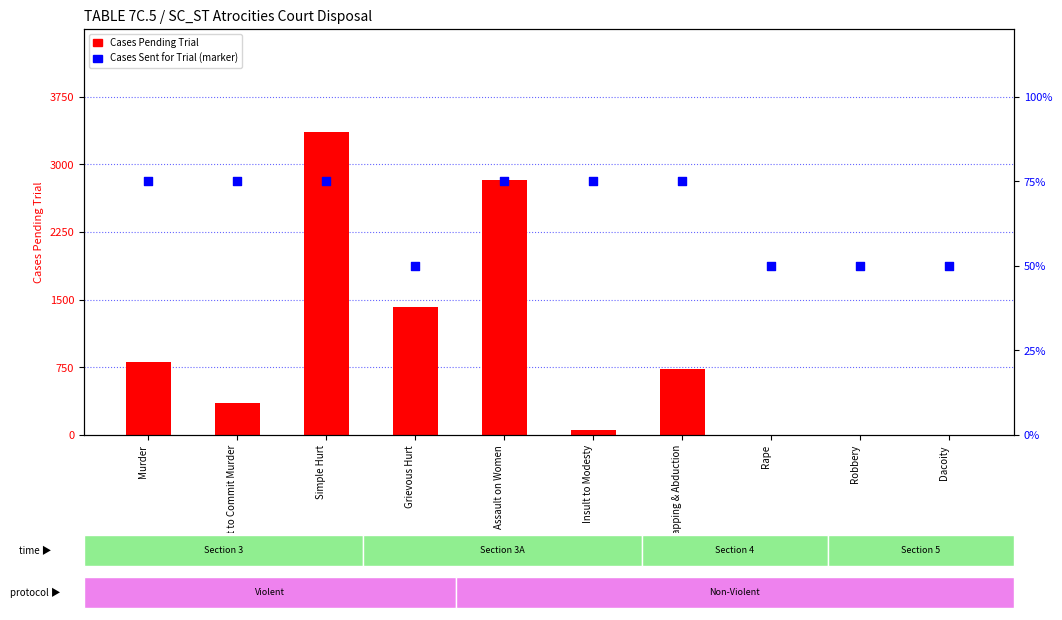

Which series contains the lowest Y value?

Cases Pending Trial